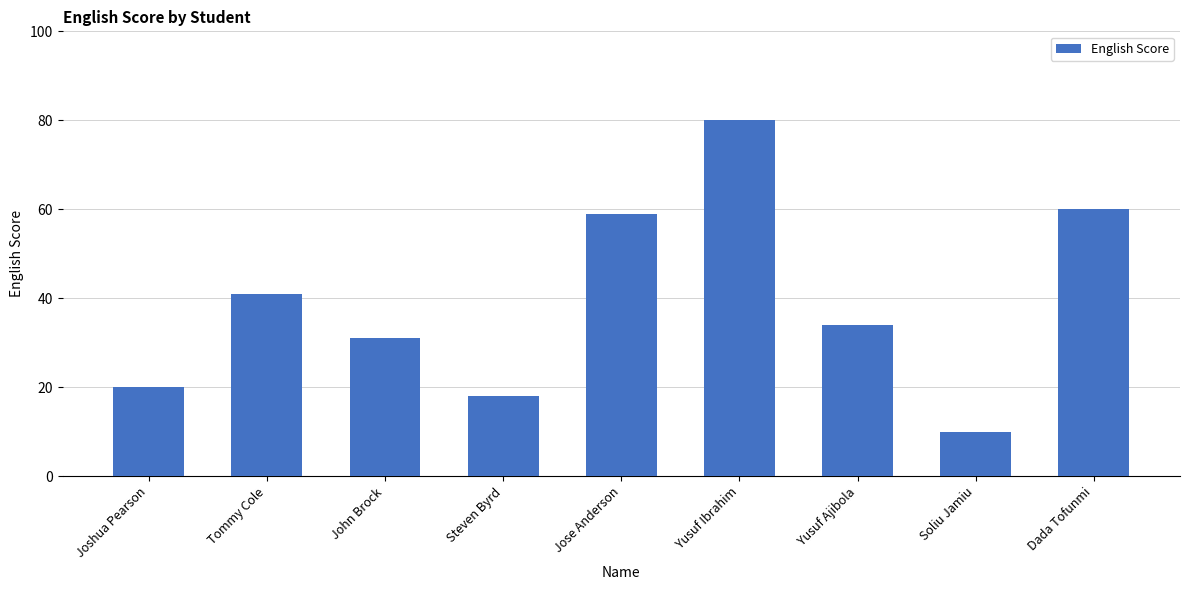

What is the maximum value shown in the chart?

80